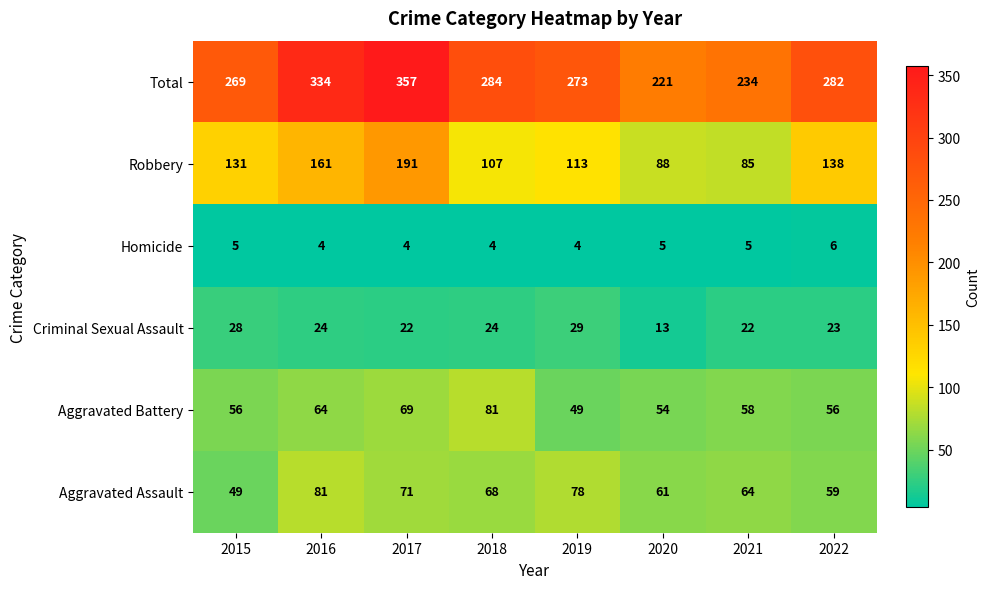

Where does the Aggravated Battery series first go above 58?

2016